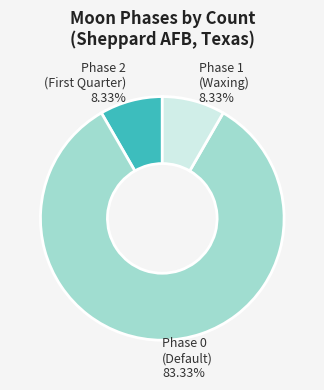

Which slice is the largest?

Phase 0 (Default)